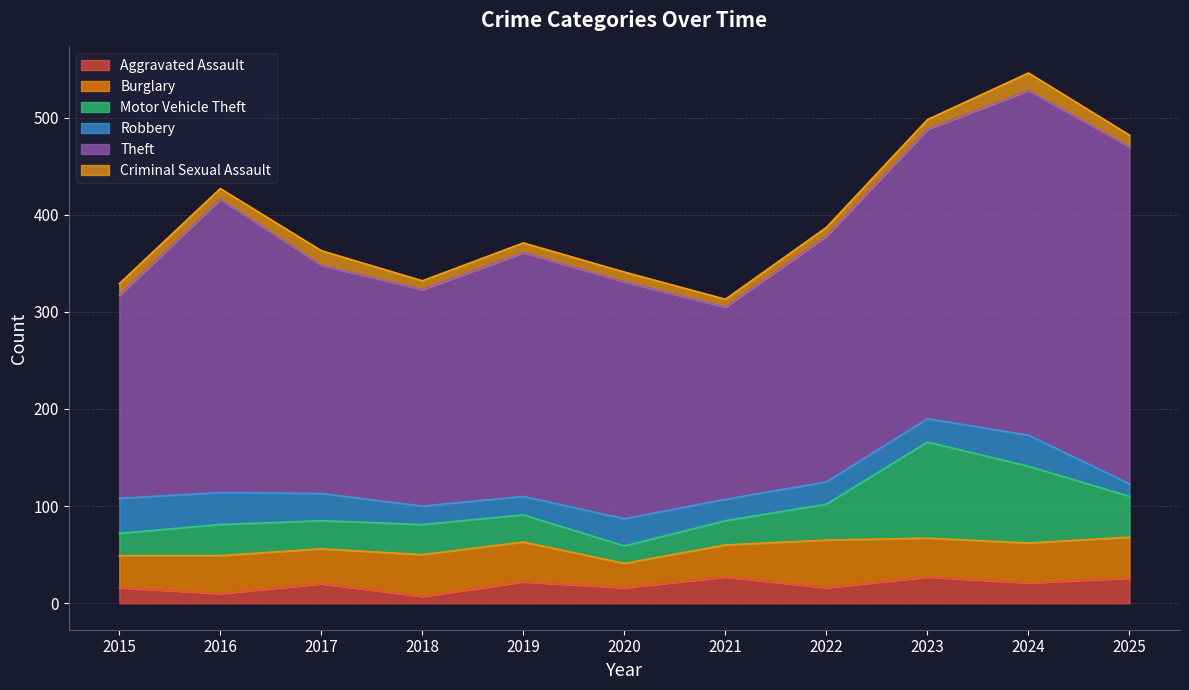

What are all the series names shown in the legend?

Aggravated Assault, Burglary, Motor Vehicle Theft, Robbery, Theft, Criminal Sexual Assault